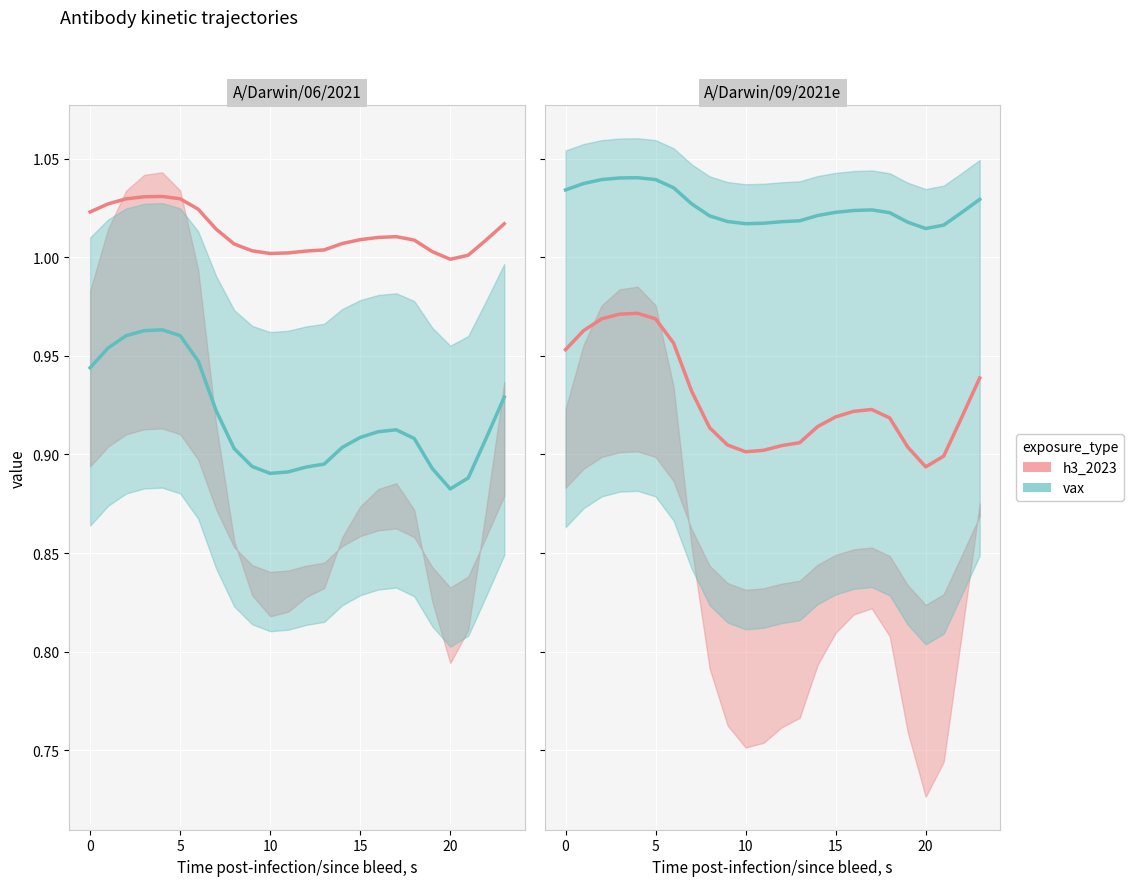

What is the sum of all vax values?

24.6